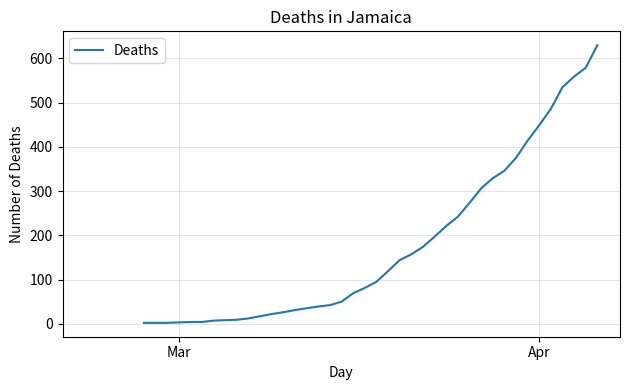

What is the maximum value shown in the chart?

630